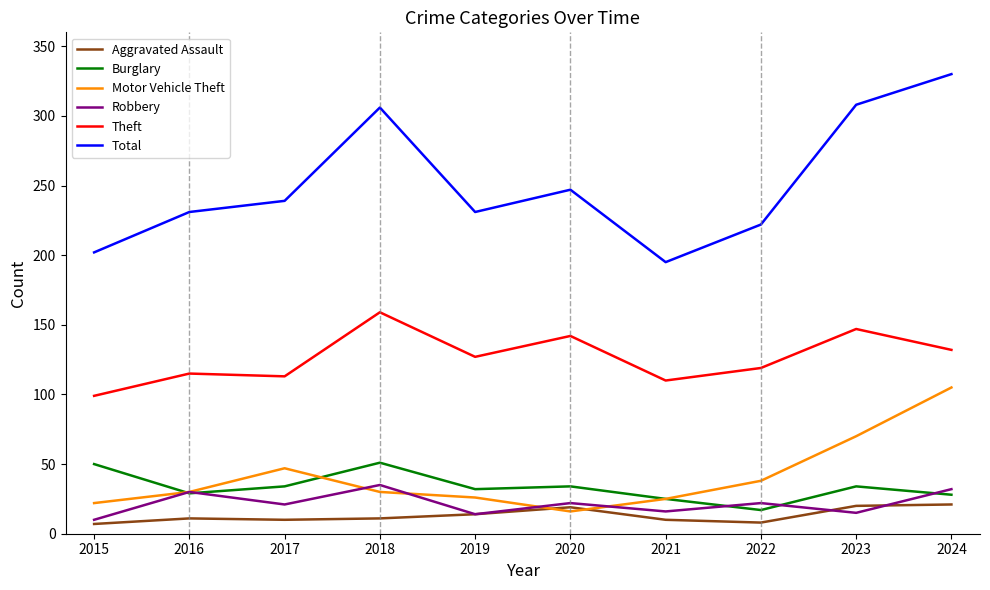

How many lines are shown in the chart?

6